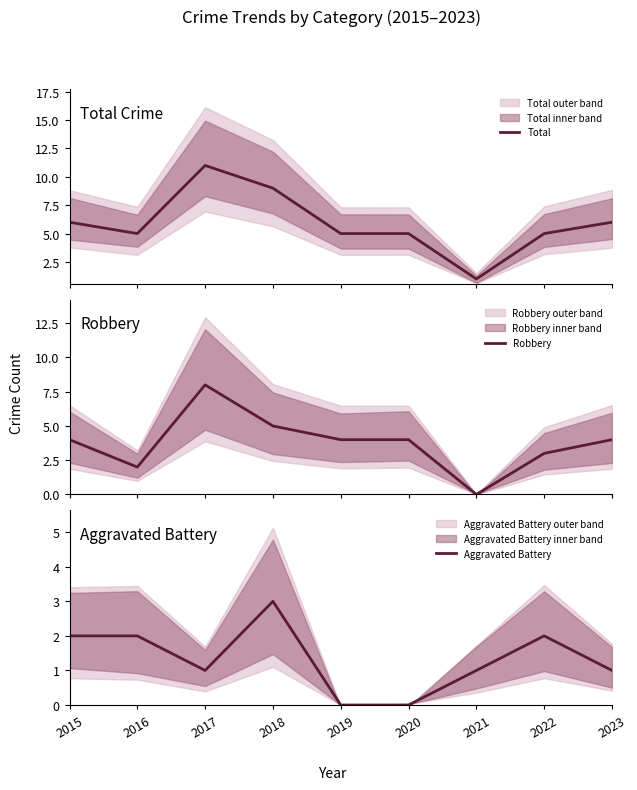

At which category does the chart reach its minimum across all series?

2021